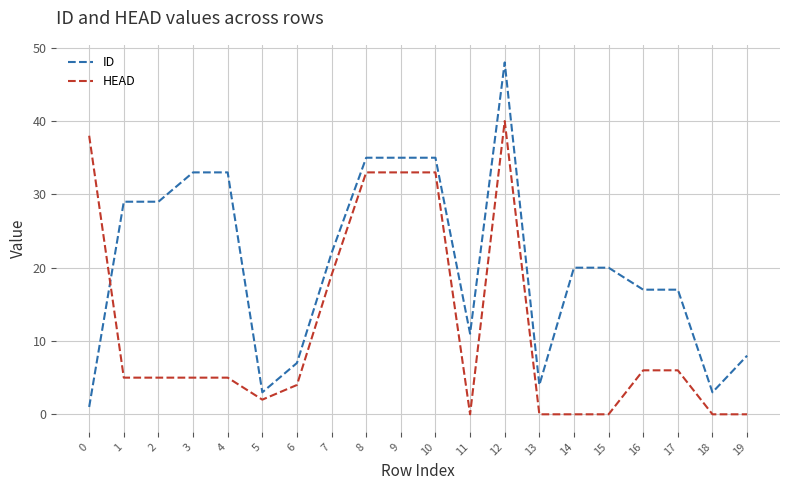

Rank the series by their average value, from highest to lowest.

ID, HEAD